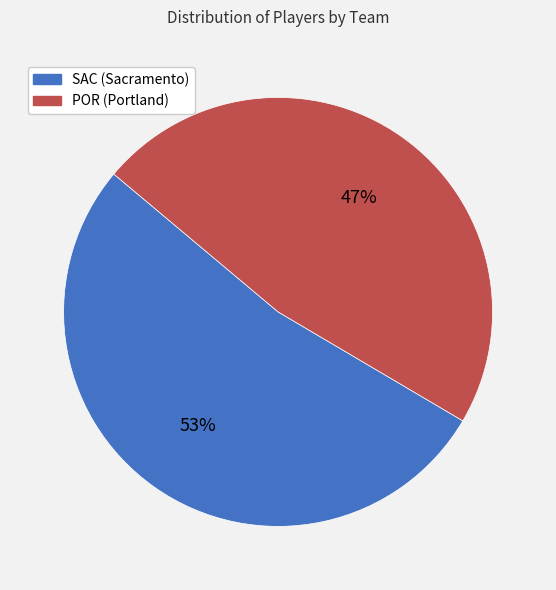

Which has a higher value, POR or SAC?

SAC